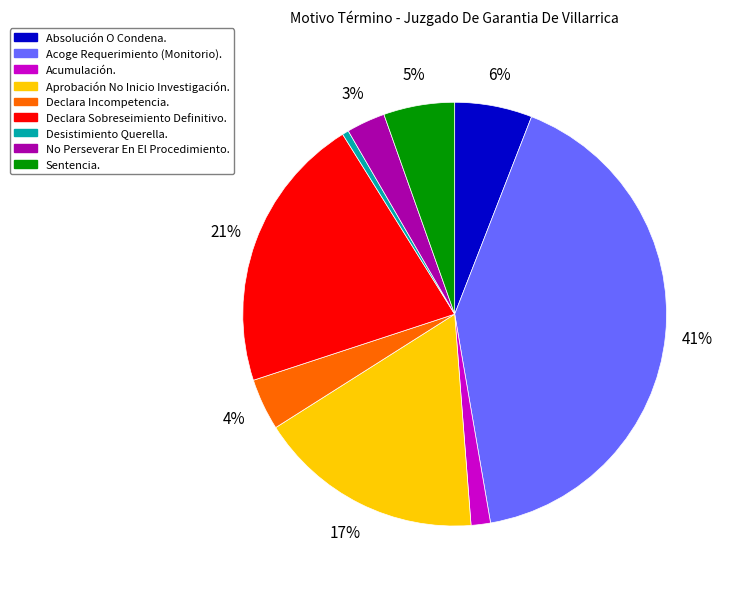

To the nearest percent, what is the combined percentage of Absolución O Condena. and Desistimiento Querella.?

6%